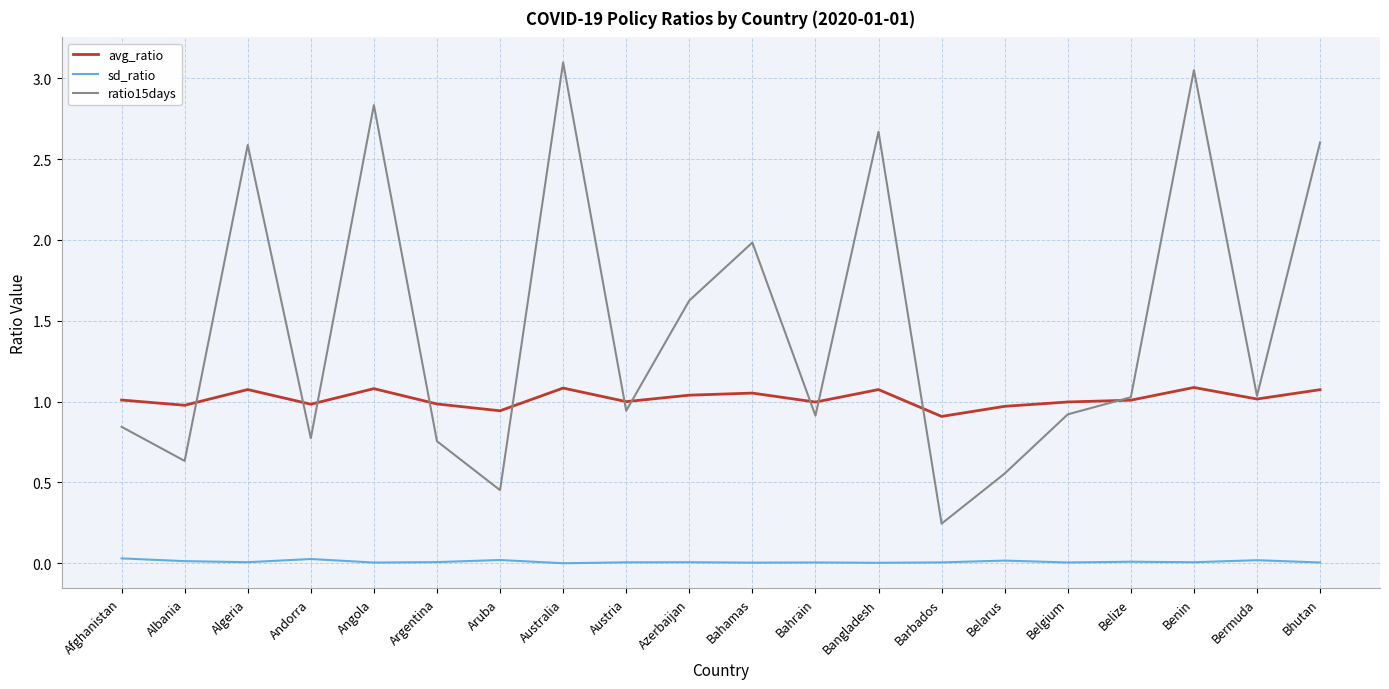

At Barbados, list the series in order from smallest to largest.

sd_ratio, ratio15days, avg_ratio